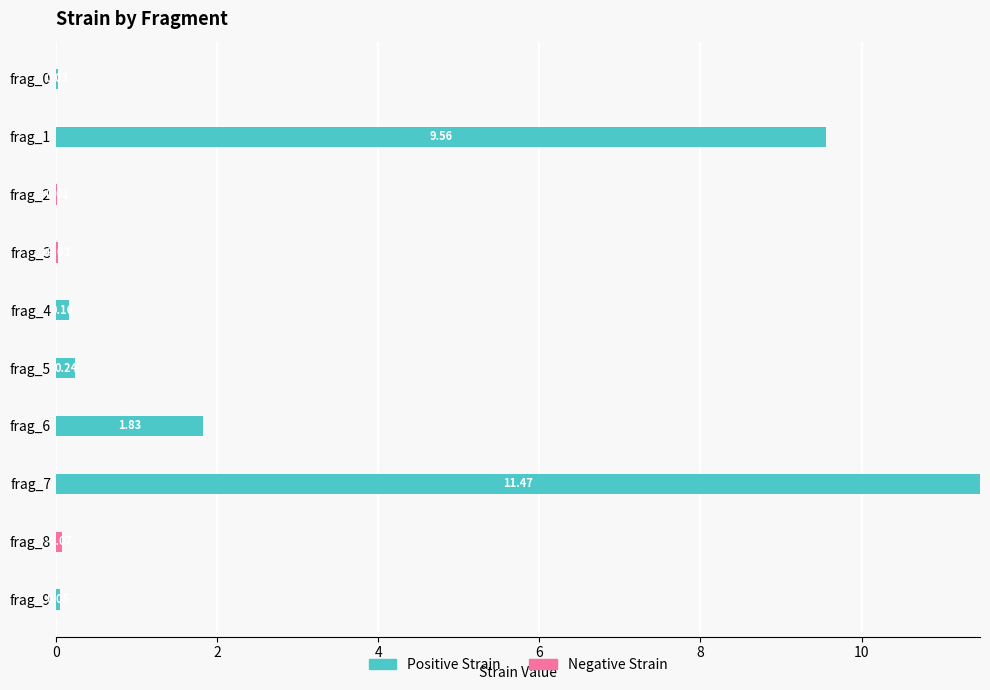

What is the sum of all Positive Strain values?

23.3